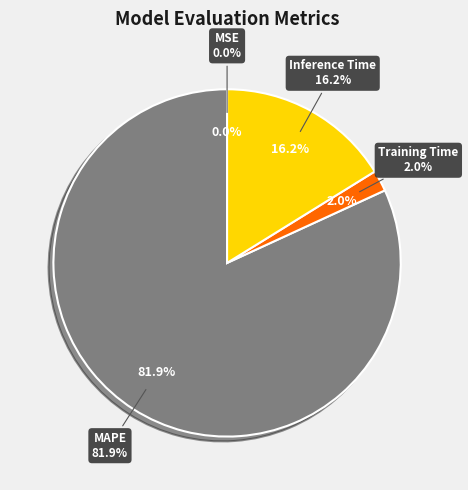

What is the change in value from MSE to Training Time?

+0.1